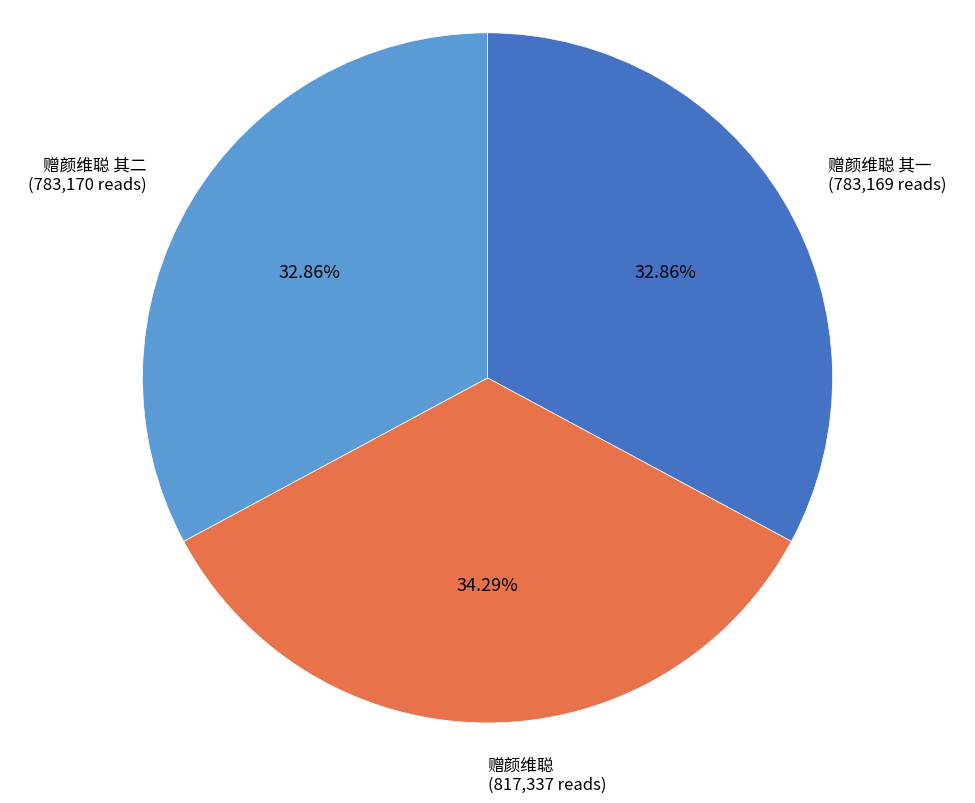

To the nearest percent, what is the difference between the largest and smallest slice percentages?

1%